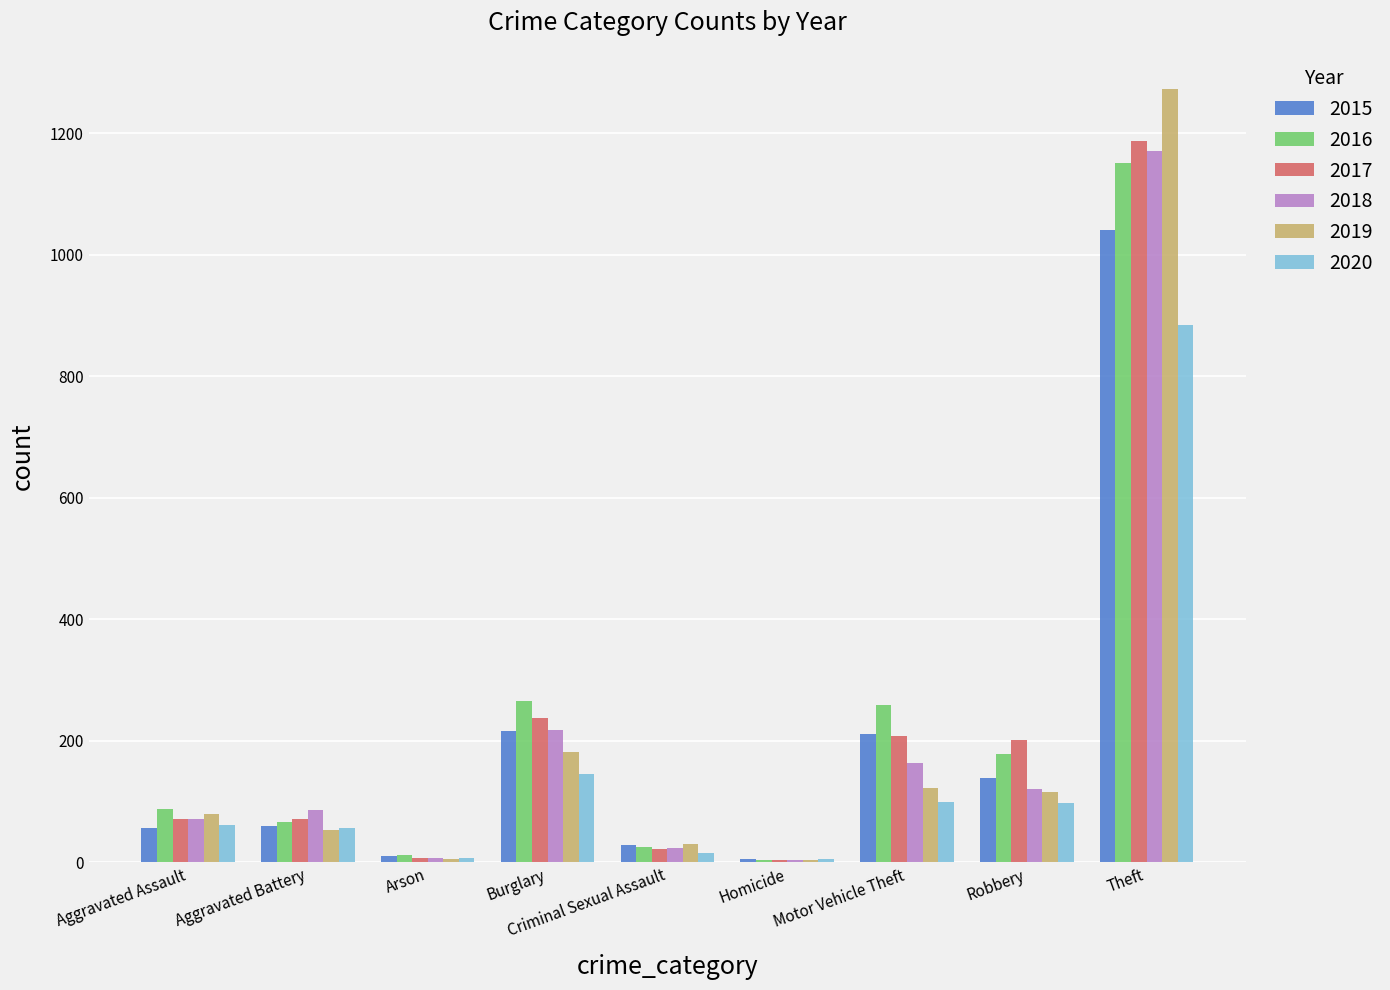

What is the maximum value shown in the chart?

1272